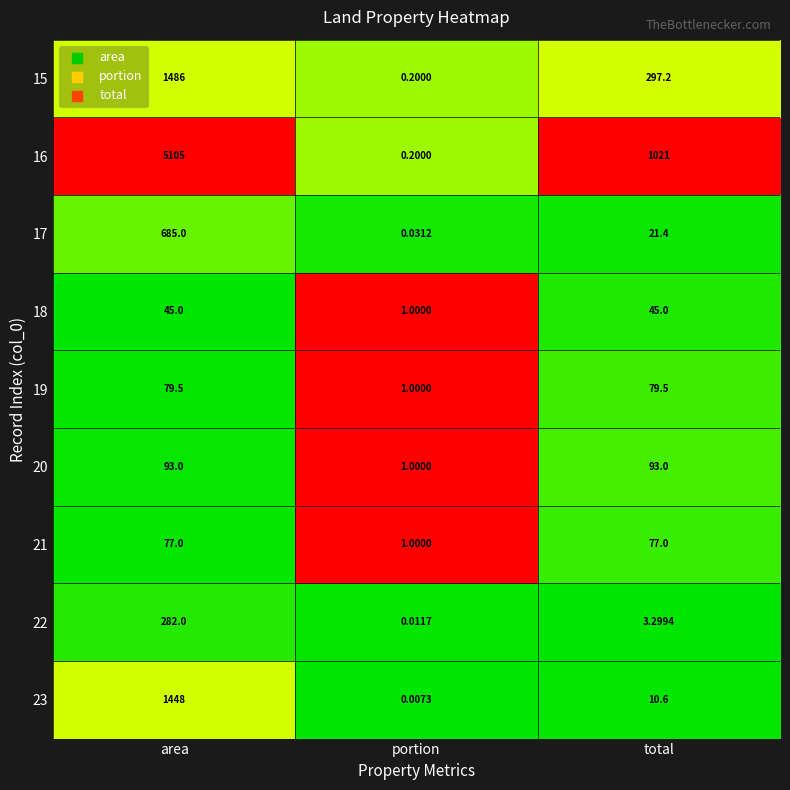

At which label is 16 closest to 2552?

total